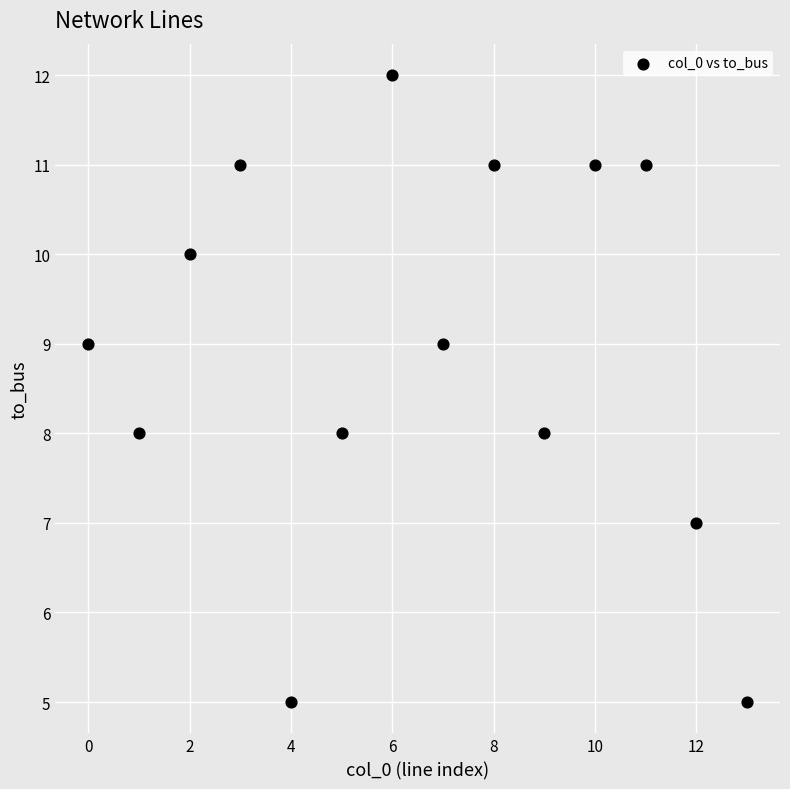

What is the range of Y values (max minus min)?

7